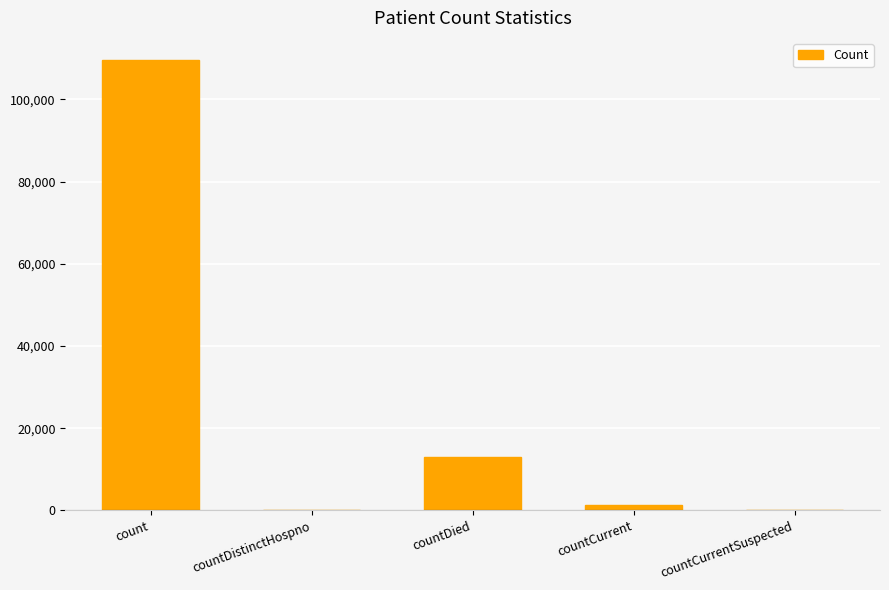

How many series are shown in this chart?

1